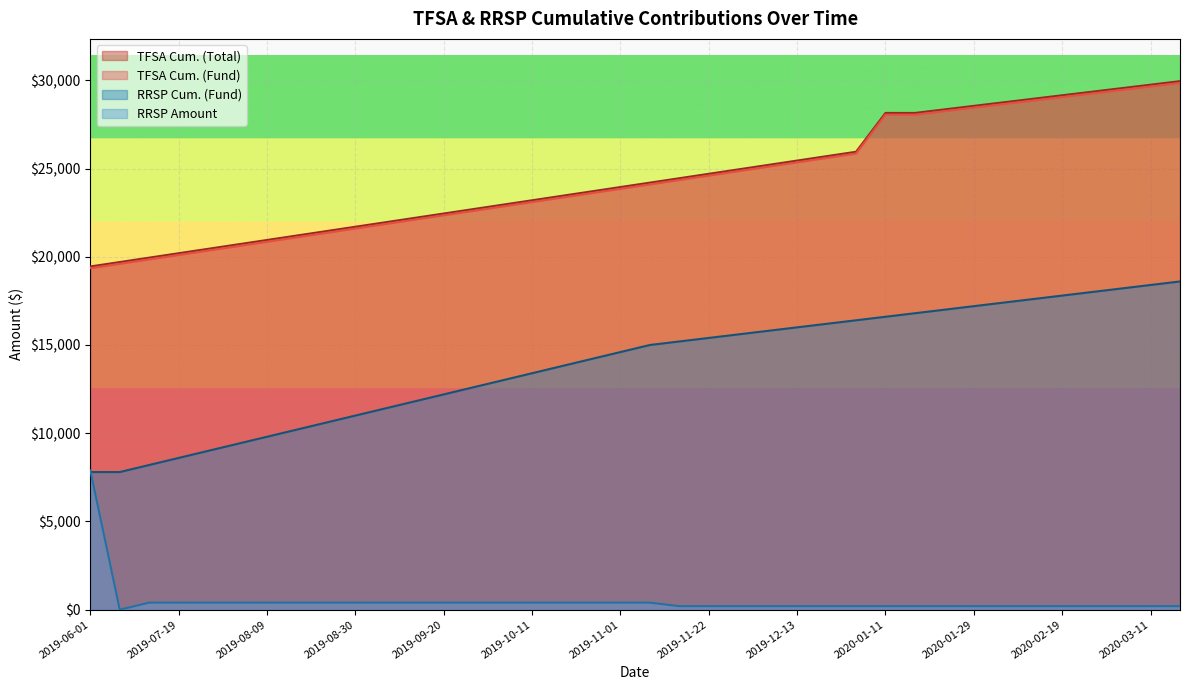

Count the number of data series in this chart.

4